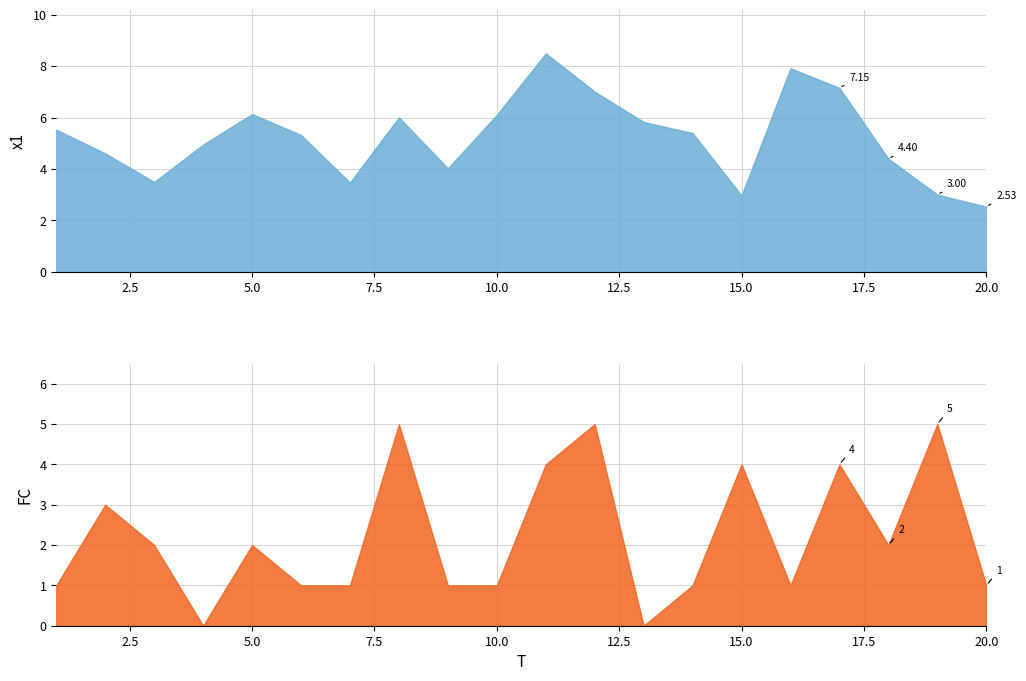

True or false: FC has a value of 6.2 at 17.

False